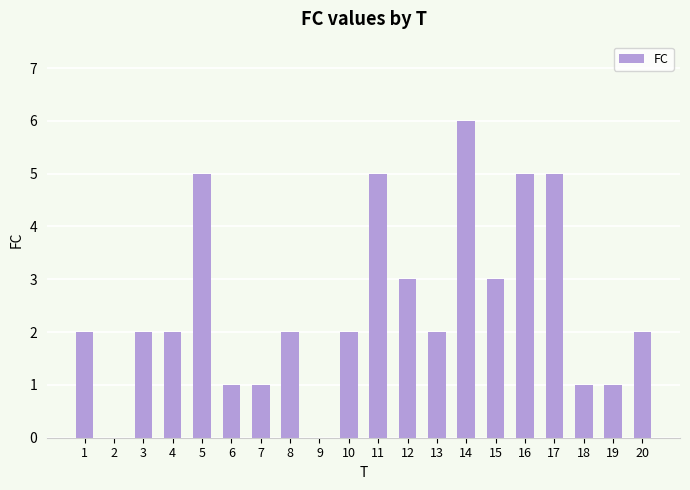

Is it true that the value at 11 is 5?

True